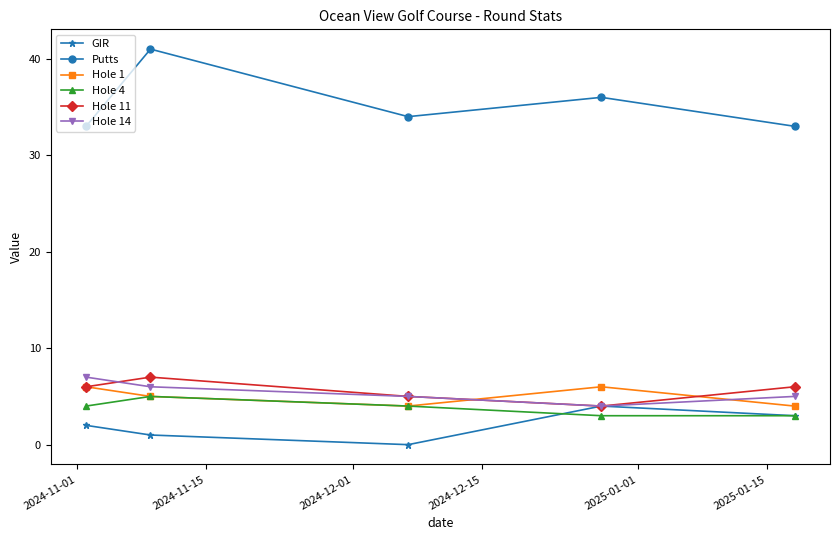

What is the minimum value for Hole 14?

4